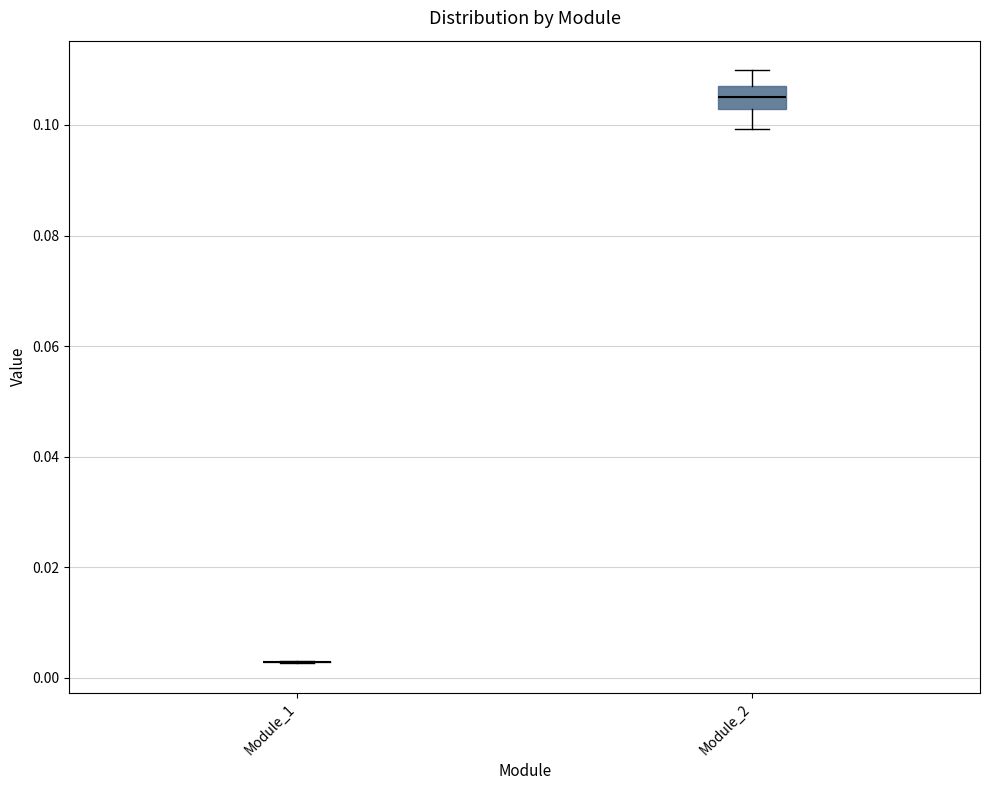

Reading left to right, read every box against the y-axis: the position of its median line, the range the box covers, and the ends of its whiskers. The values are not printed on the chart, so give them approximately, as read against the axis.

Module_1: box collapsed to a line at 0.002, whiskers 0.002 to 0.002
Module_2: median 0.106, box 0.102 to 0.108, whiskers 0.100 to 0.110